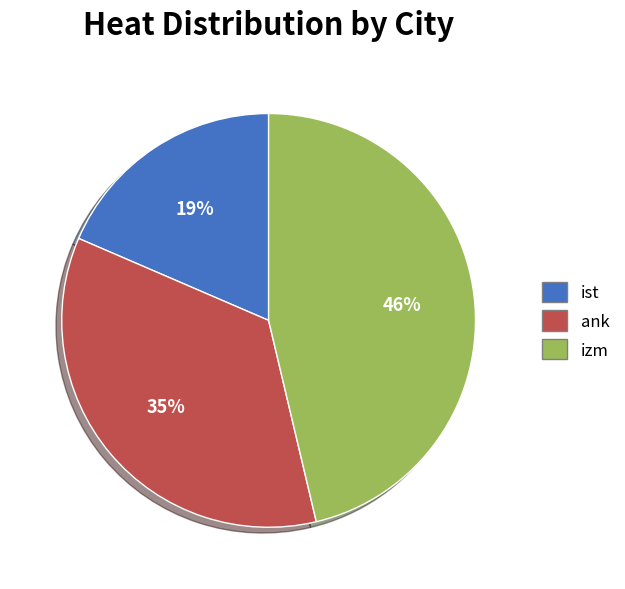

To the nearest percent, what is the combined percentage of ist and izm?

65%